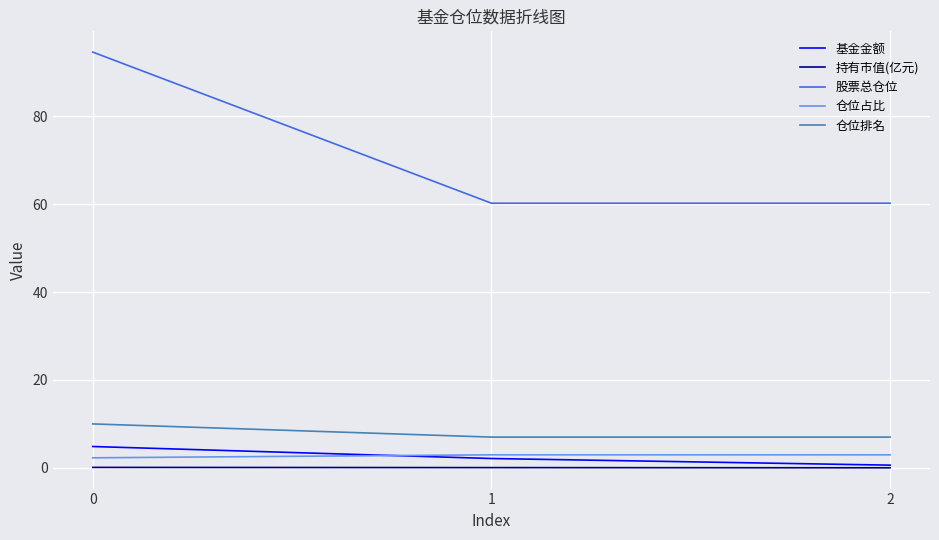

The 仓位排名 series shows 12.0 at 1. True or false?

False